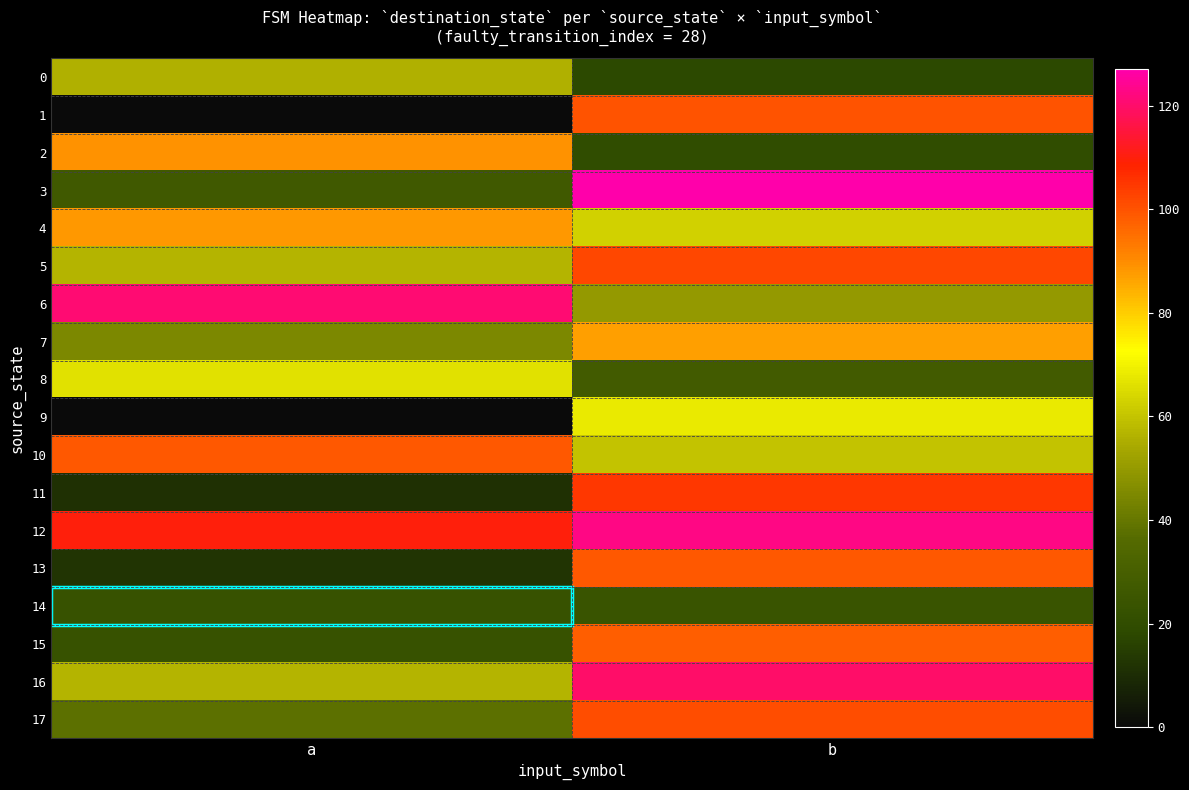

Count the number of data series in this chart.

18